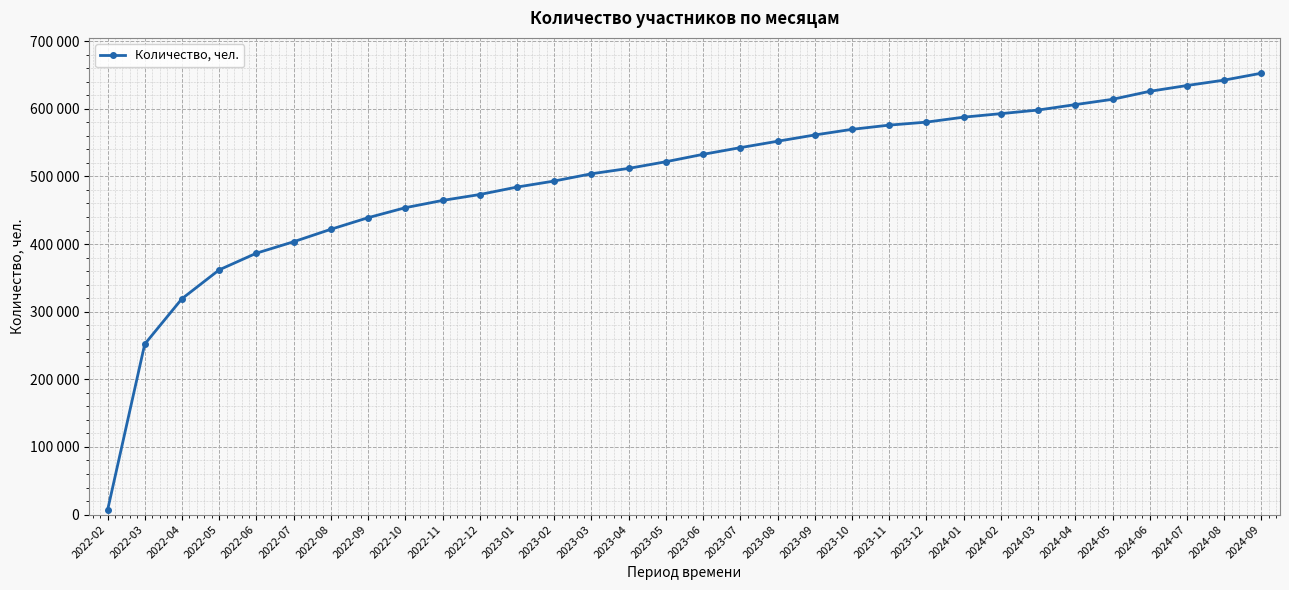

What position from the right is 2023-07?

15